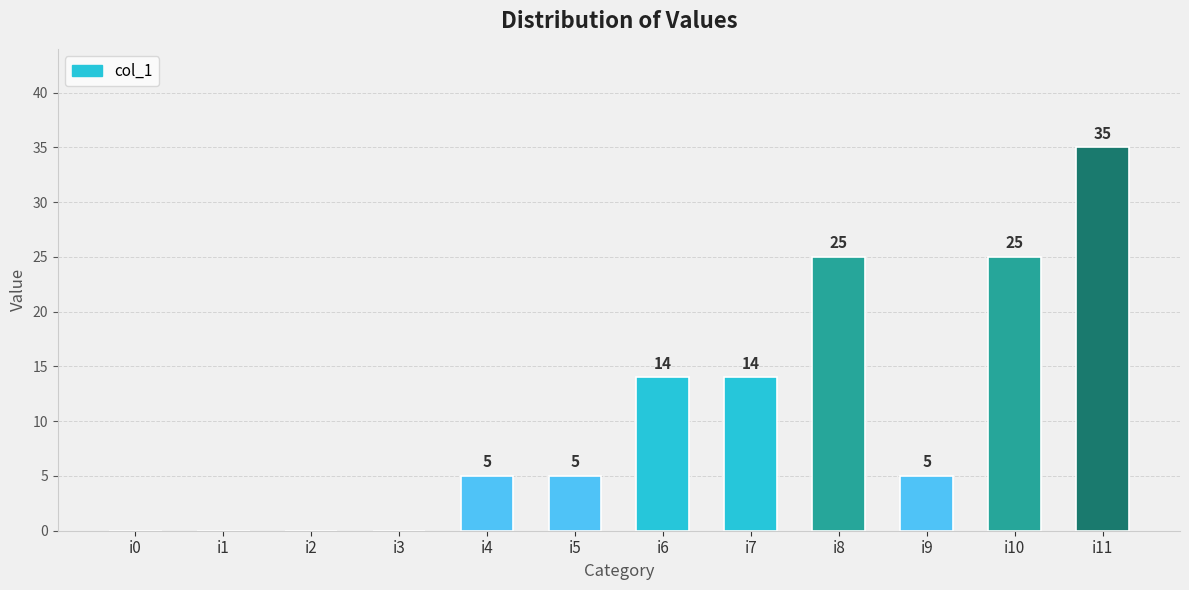

What is the sum of the values at i4 and i2?

5